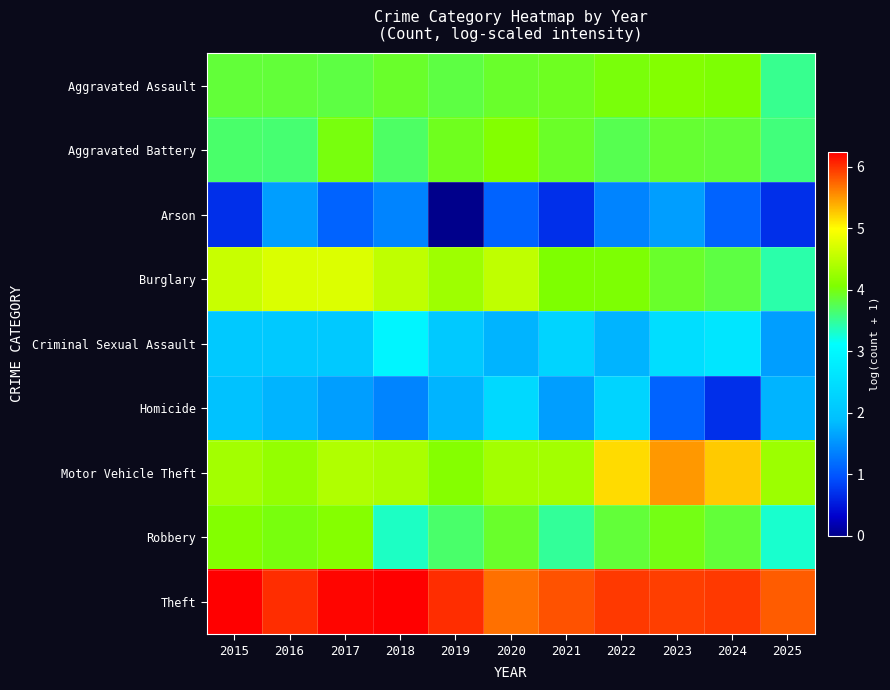

Which has a higher value, 2015 or 2022?

2022